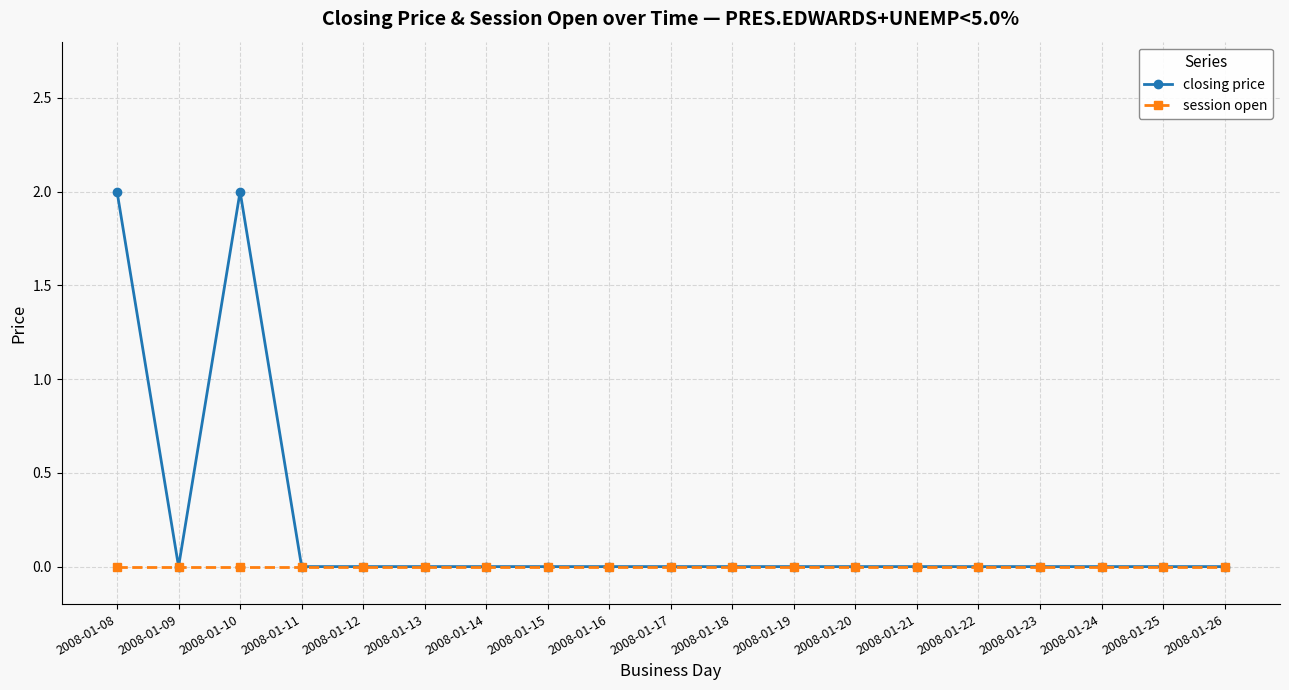

What are all the series names shown in the legend?

closing price, session open